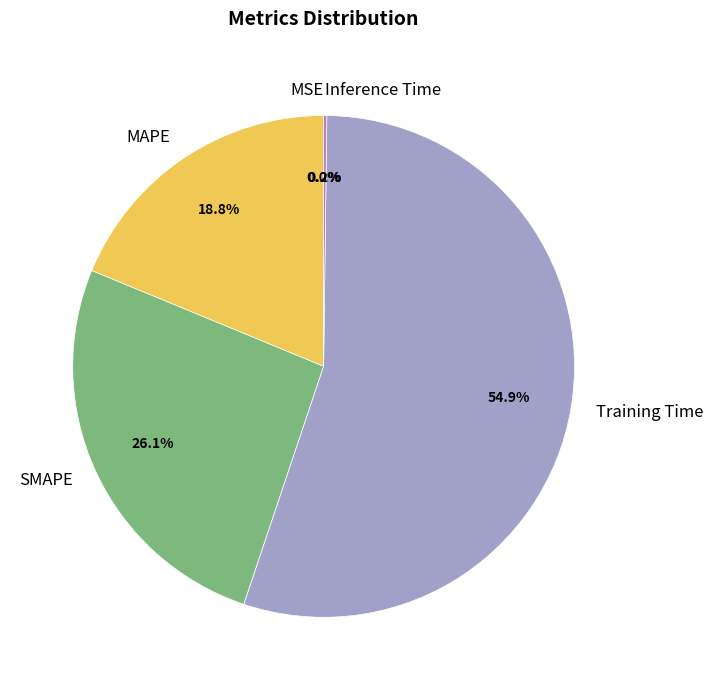

To the nearest percent, what is the difference between the largest and smallest slice percentages?

55%